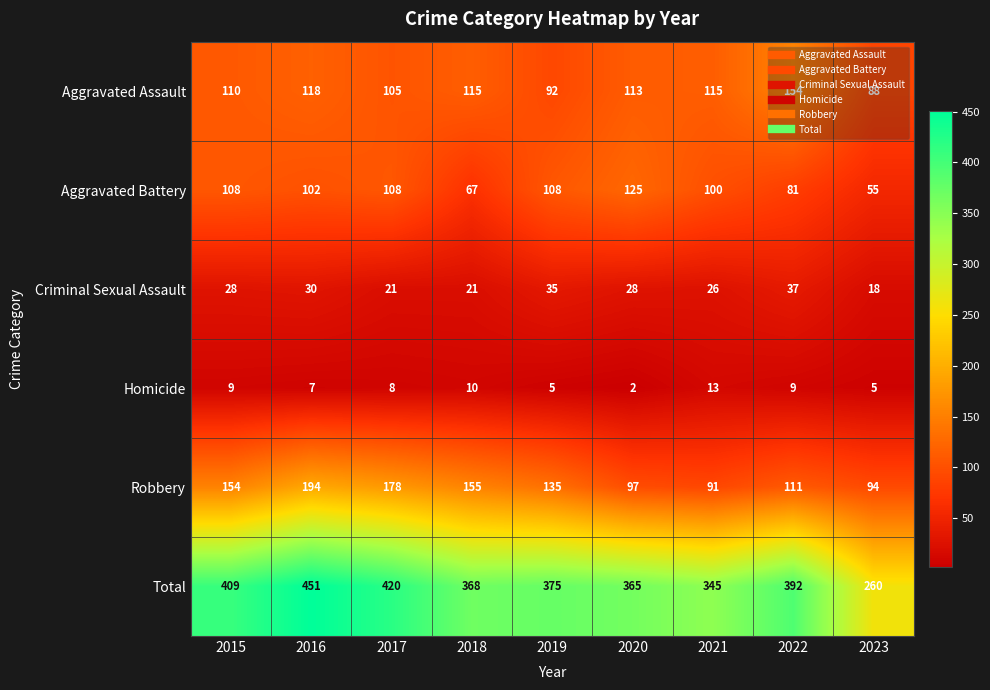

What is the difference between the second highest and minimum values in the Aggravated Assault series?

30